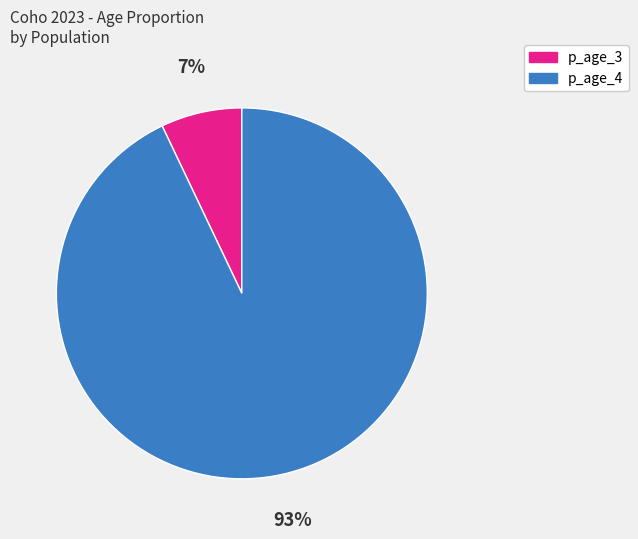

Is there any slice that represents more than half of the pie?

Yes